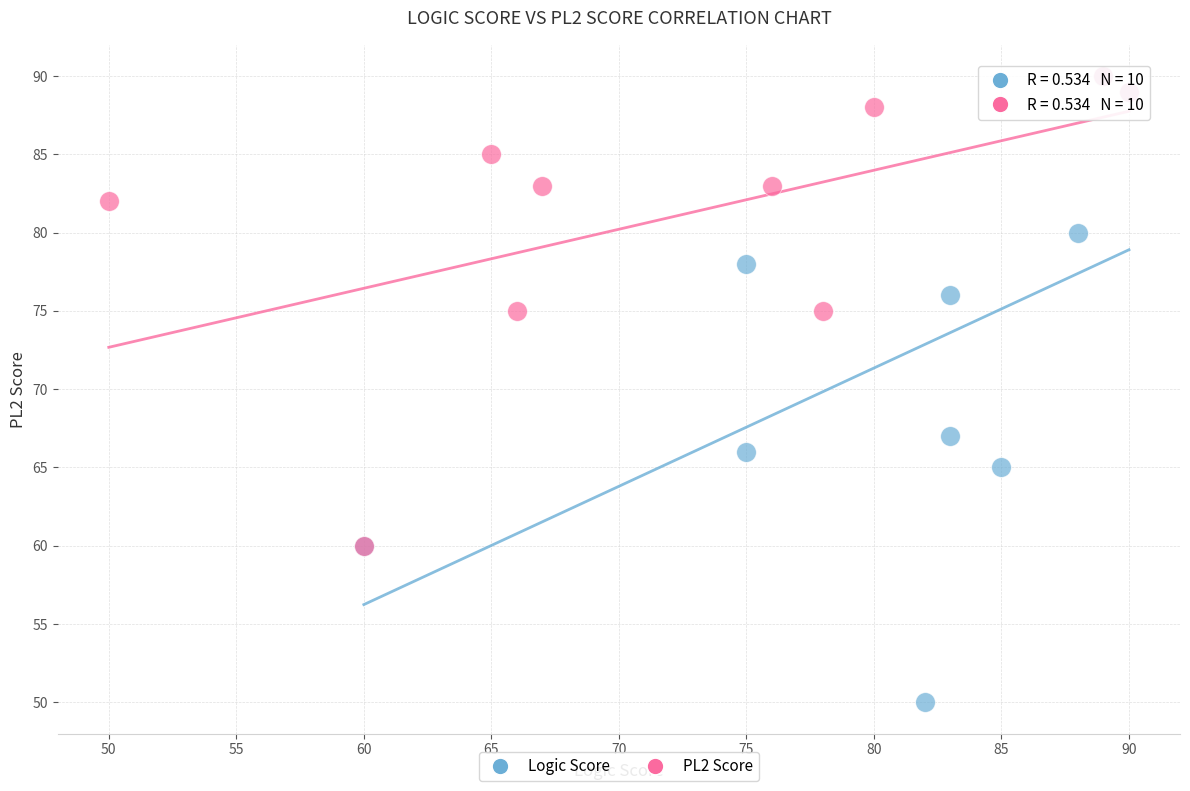

Which series has the largest Y range (max minus min)?

Logic Score